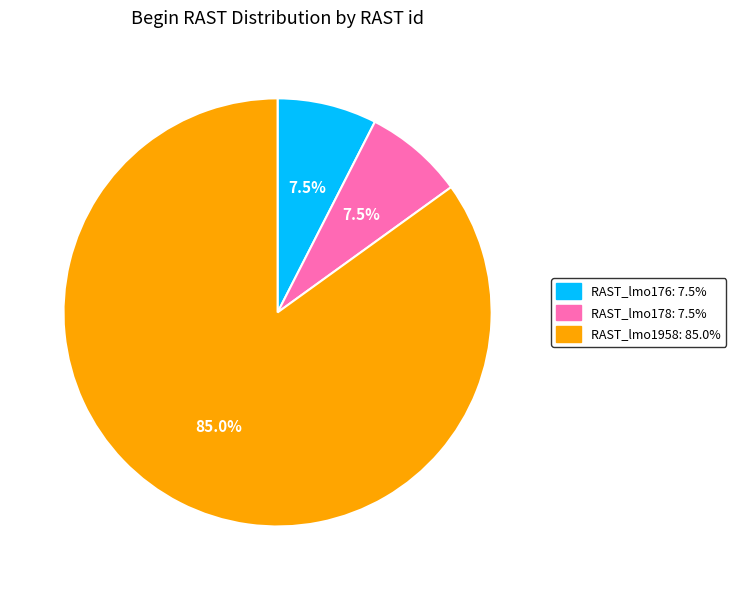

What portion of the pie excludes RAST_lmo178?

92.5%